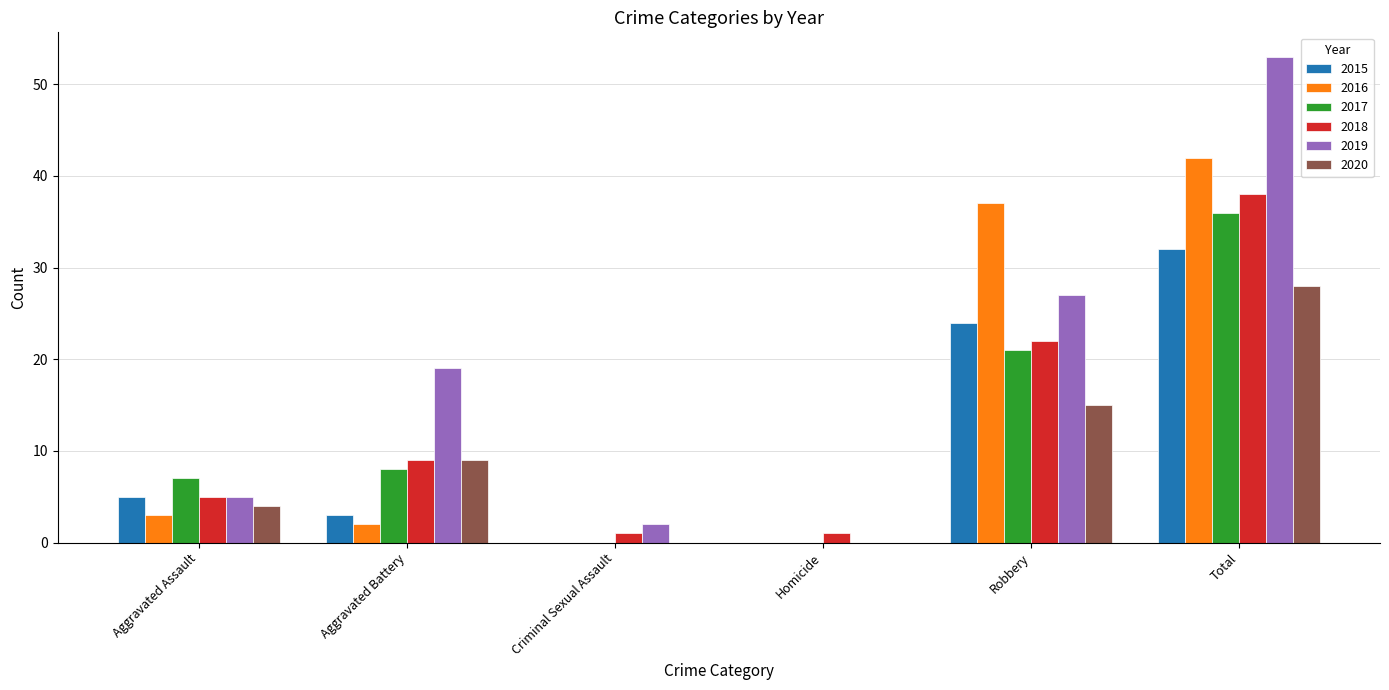

What is the sum of all 2020 values?

56